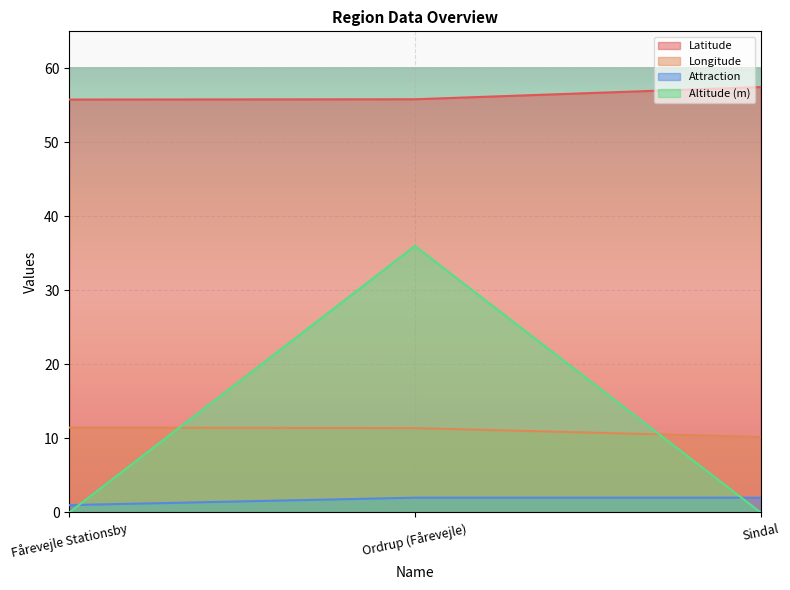

At Sindal, list the series in order from largest to smallest.

Latitude, Longitude, Attraction, Altitude (m)